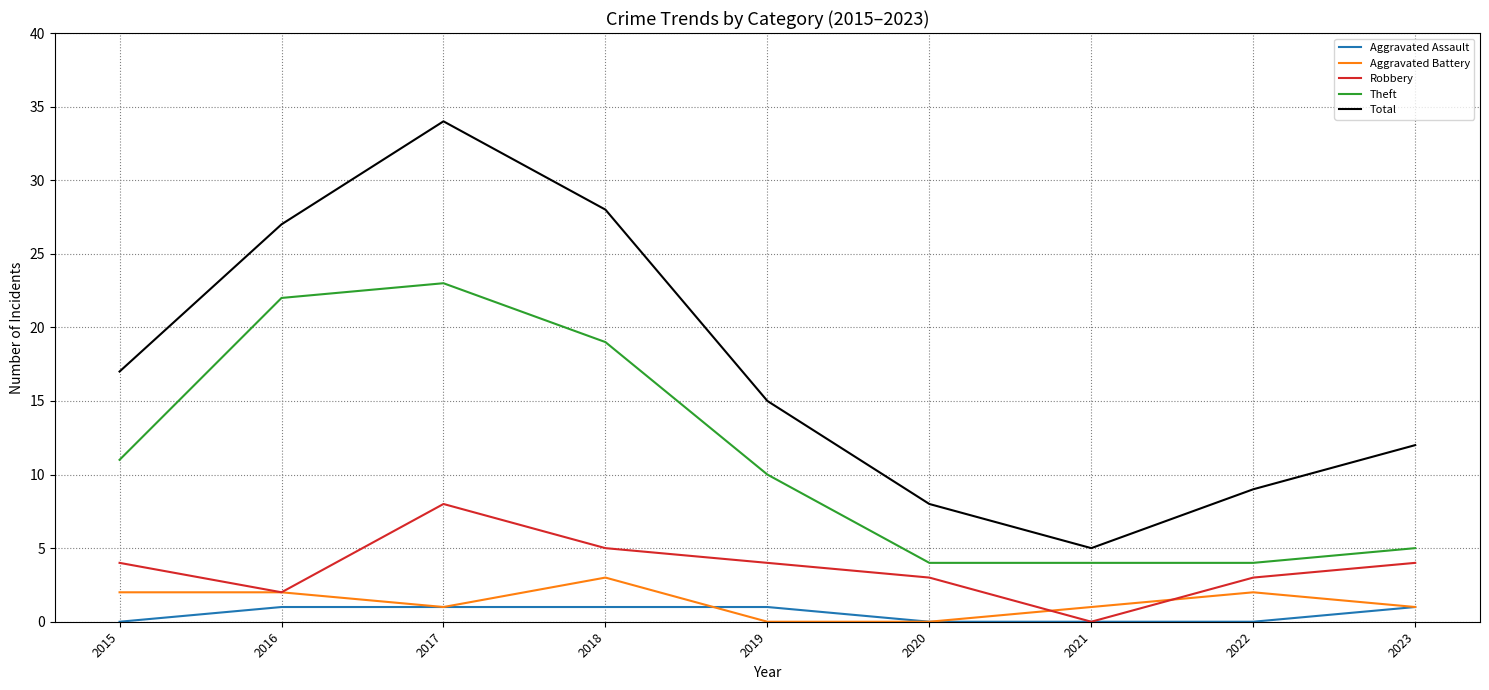

Is the value of Aggravated Assault at 2019 greater than the value of Robbery at 2015?

No